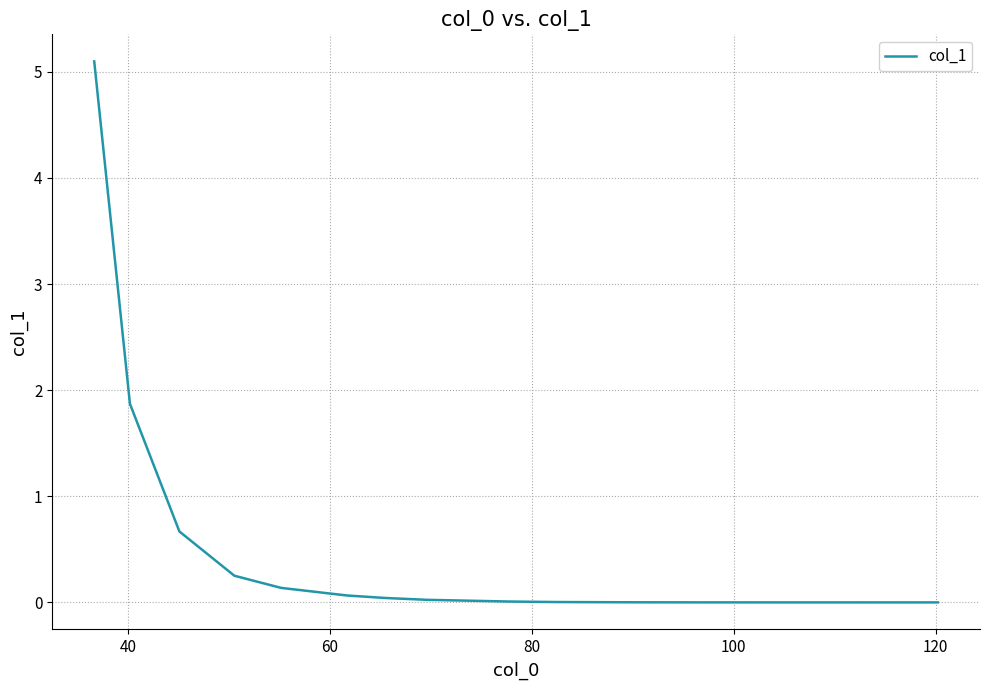

What is the maximum value shown in the chart?

5.1